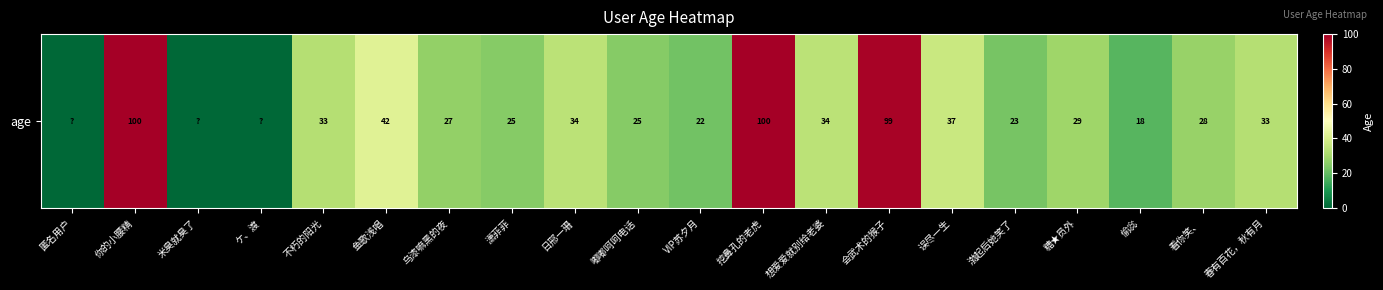

Which has a higher value, 挖鼻孔的老虎 or 想爱爱就别给老婆?

挖鼻孔的老虎